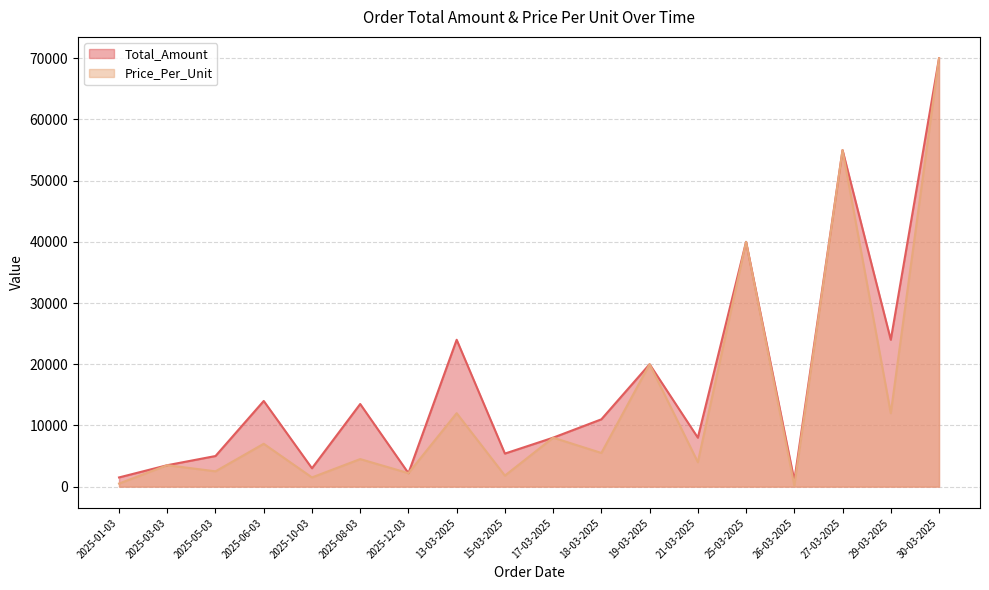

Rank the series at 25-03-2025 from highest to lowest value.

Total_Amount, Price_Per_Unit